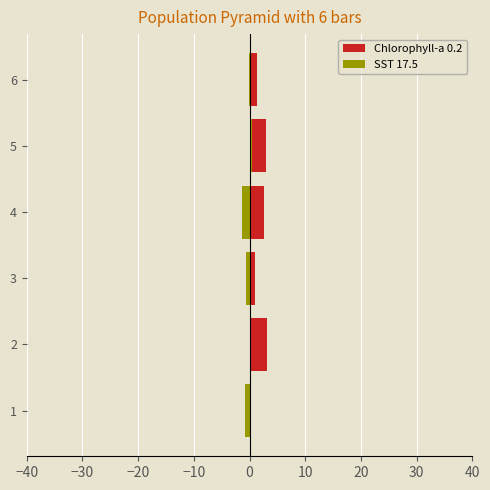

How many values in the SST 17.5 series are below 0?

4